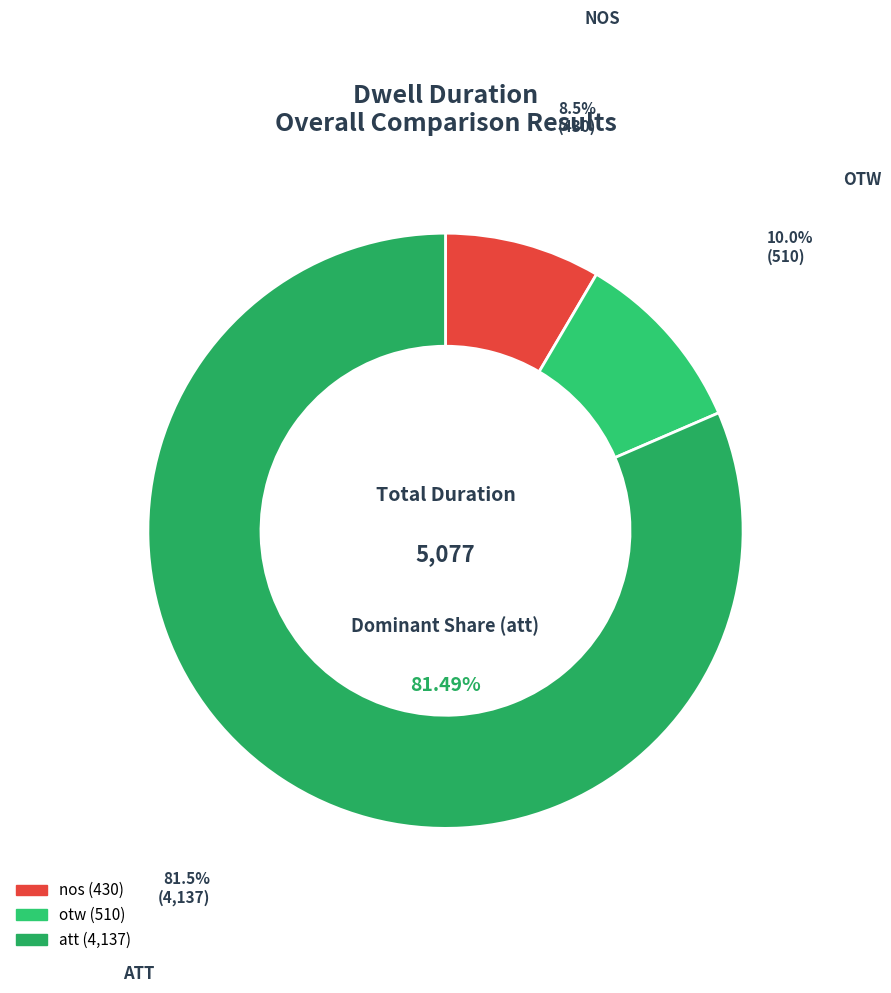

Which category has the biggest portion of the pie?

att